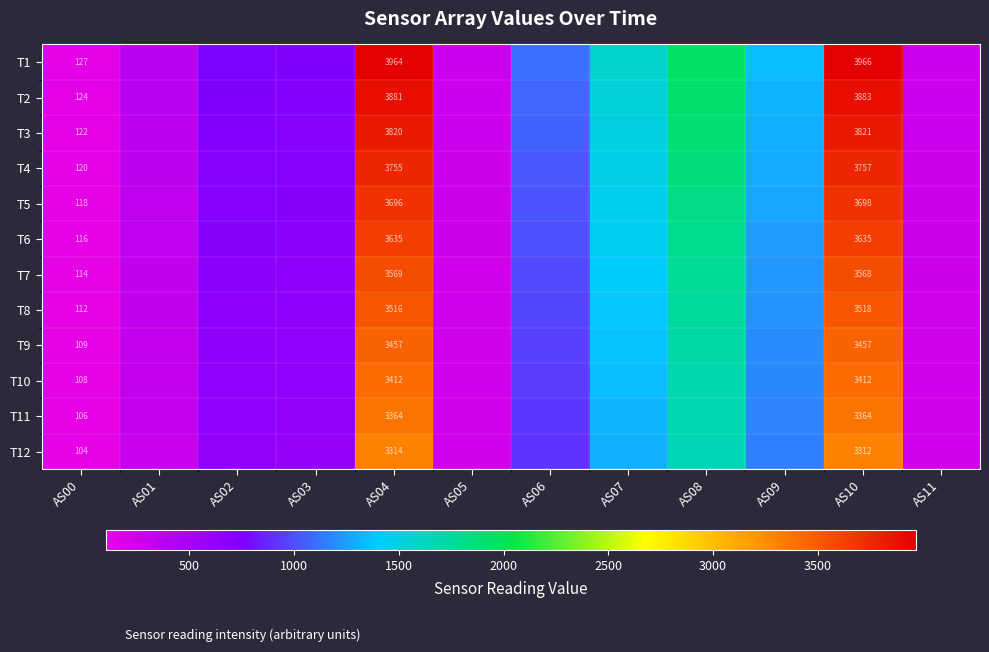

At AS10, list the series in order from smallest to largest.

T12, T11, T10, T9, T8, T7, T6, T5, T4, T3, T2, T1